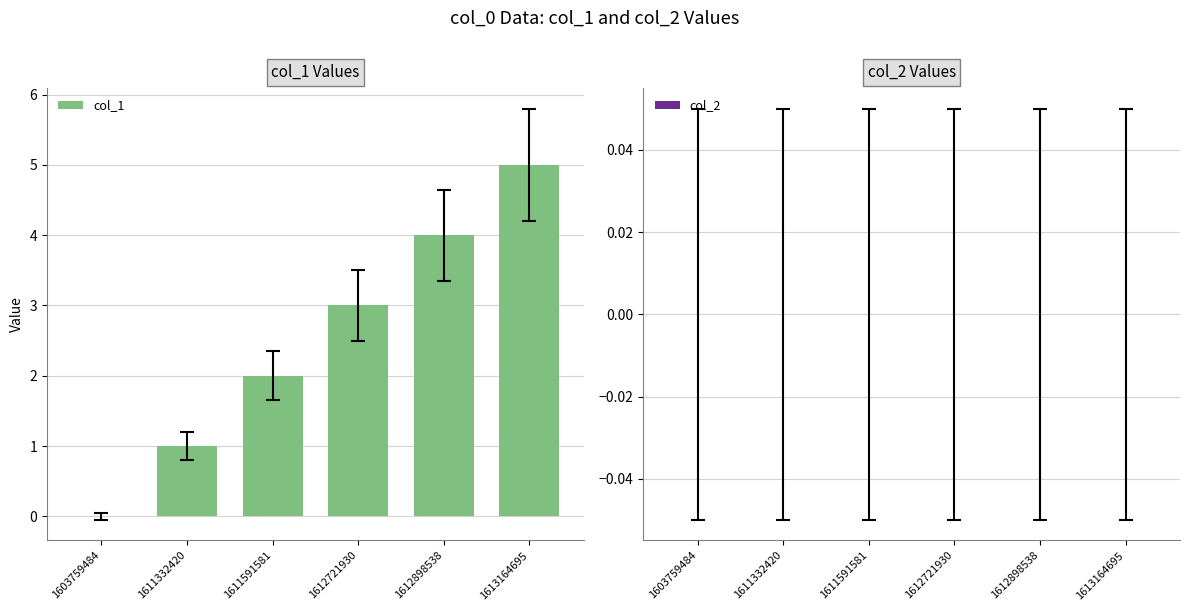

Approximately how many times larger is the value at 1611591581 compared to 1612898538?

0.5